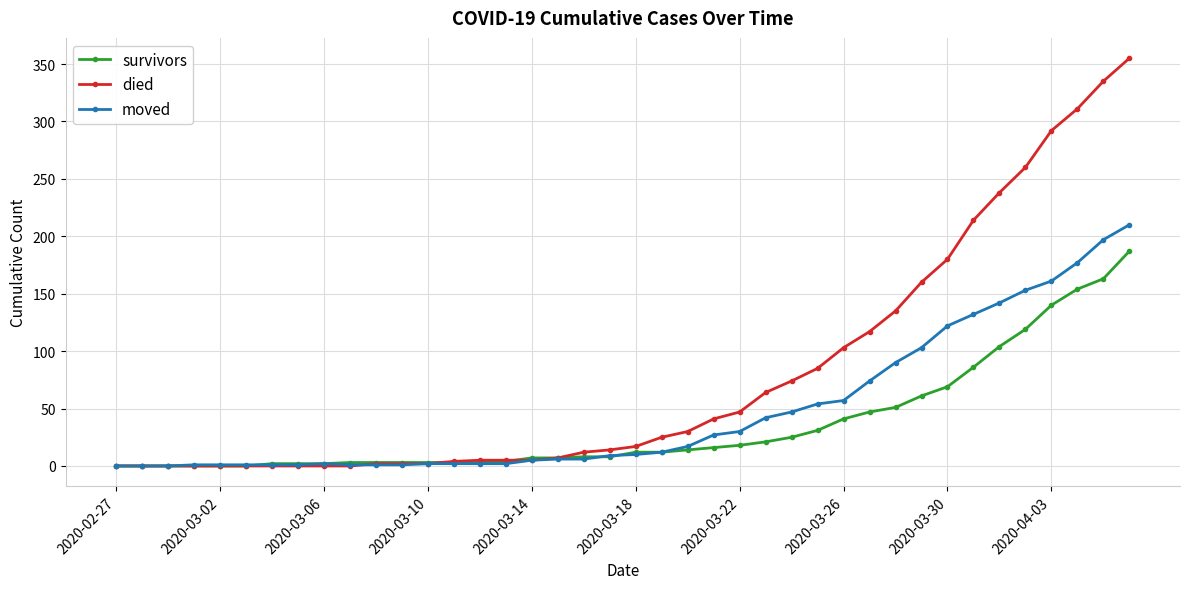

Is this an area chart (filled region under the line)?

No